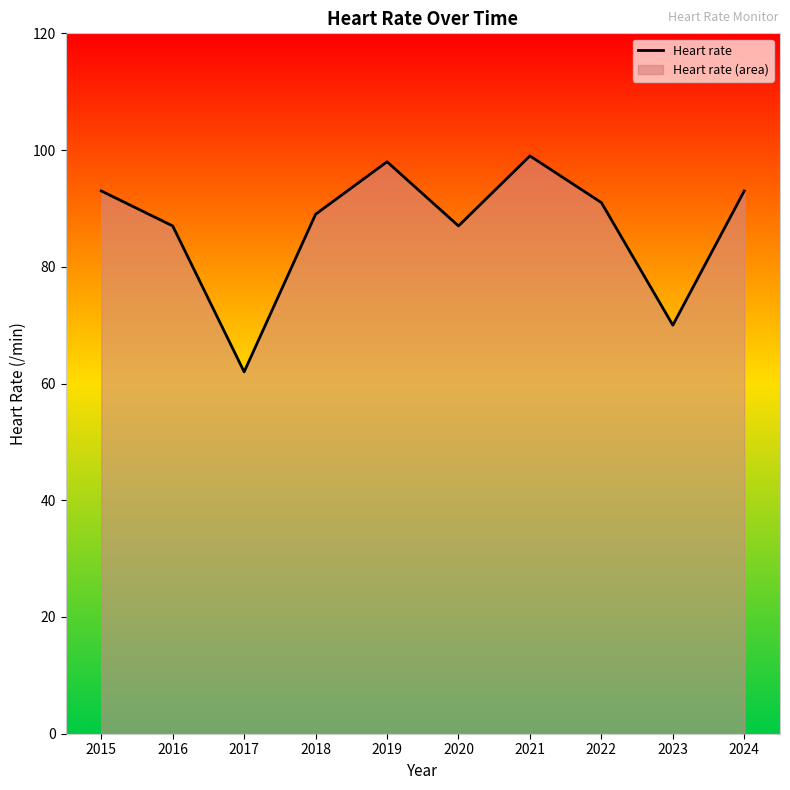

Reading left to right, extract all data points from this chart.

2015=93	2016=87	2017=62	2018=89	2019=98	2020=87	2021=99	2022=91	2023=70	2024=93